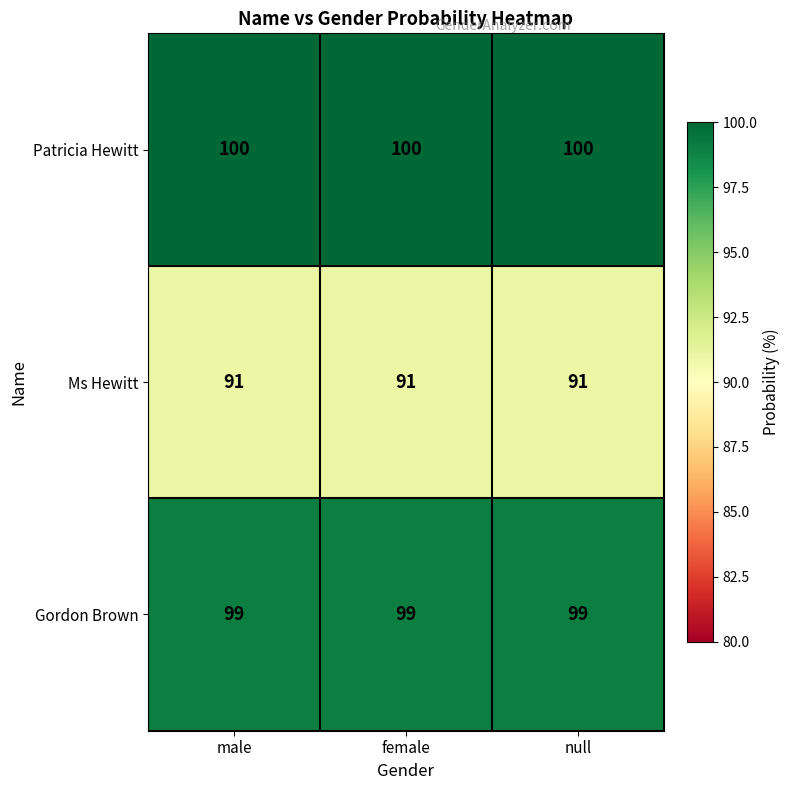

What is the difference between the highest and lowest values at female?

9